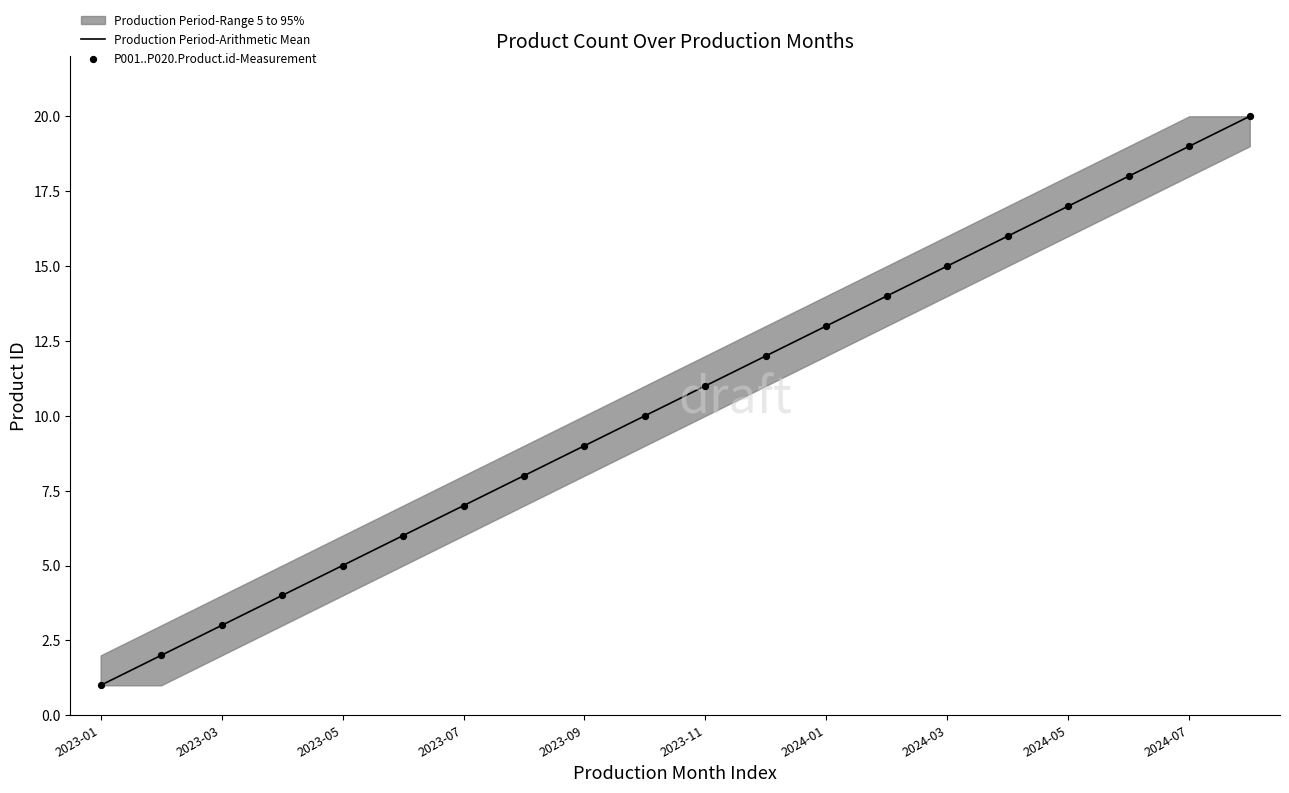

True or false: Production Period-Arithmetic Mean has a value of 19 at 2024-07.

True